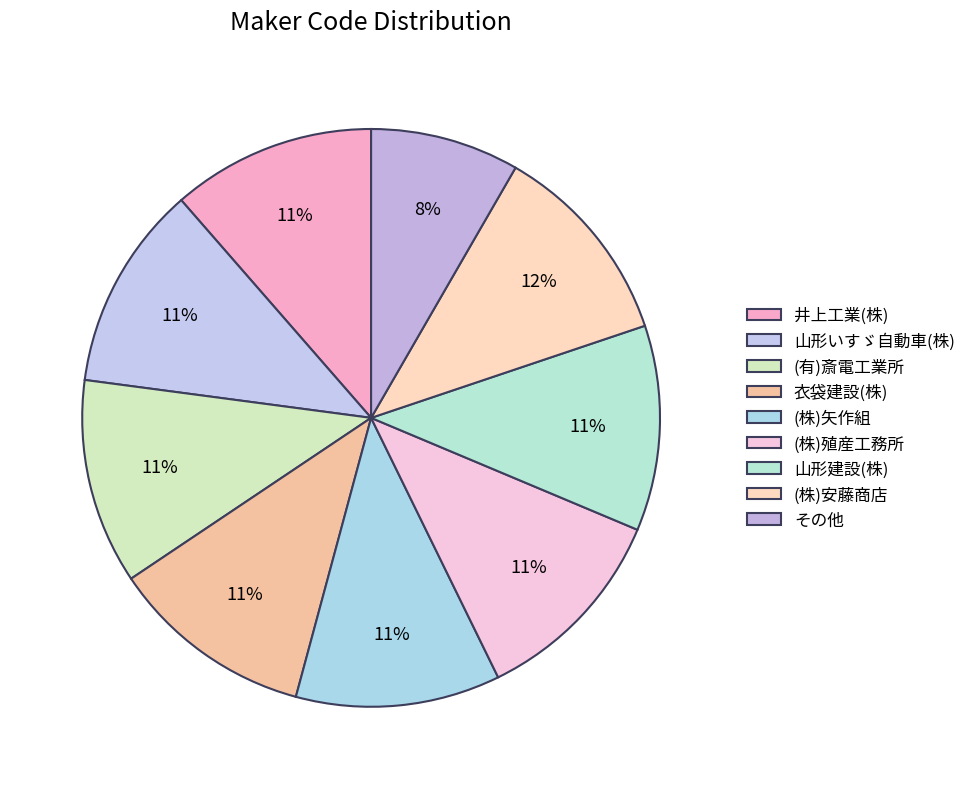

What percentage do 山形いすゞ自動車(株) and (有)斎電工業所 together represent?

23.0%